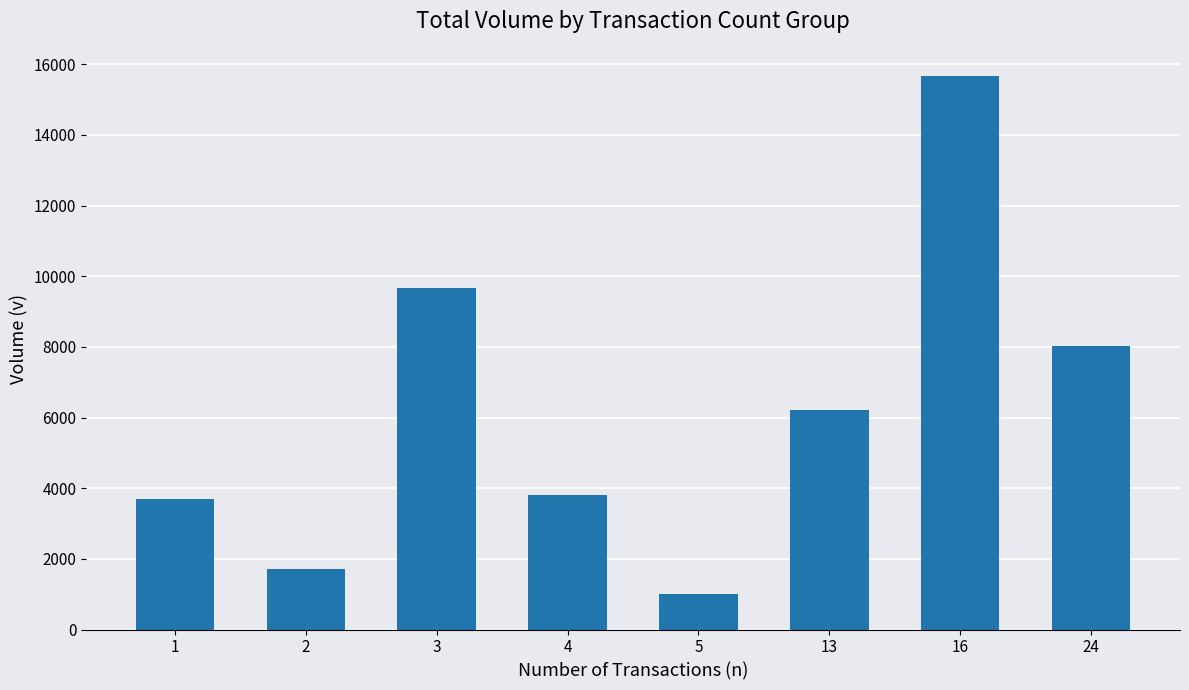

How many categories are shown in the chart?

8